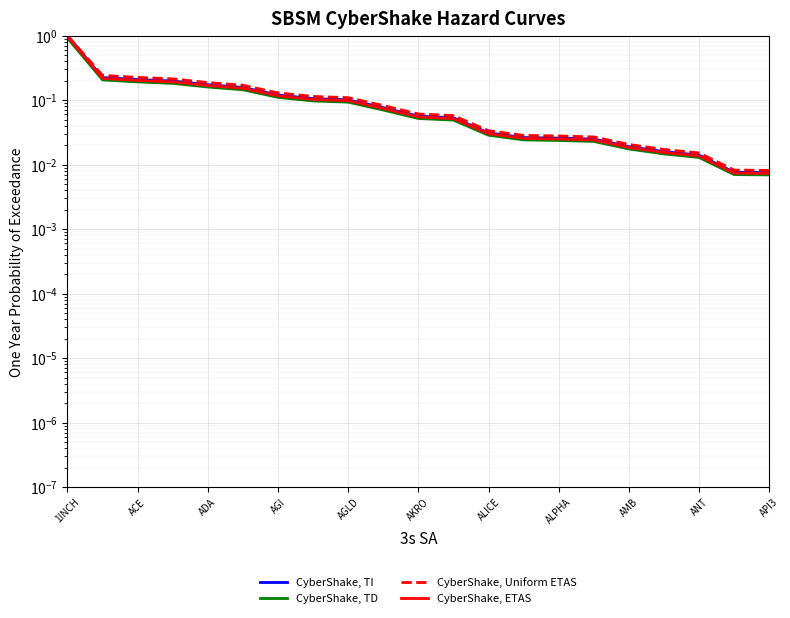

Reading left to right, what are all the values shown in this chart?

CyberShake, TI: 1.0	0.2	0.2	0.2	0.2	0.2	0.1	0.1	0.1	0.1	0.1	0.1	0.0	0.0	0.0	0.0	0.0	0.0	0.0	0.0	0.0
CyberShake, TD: 0.9	0.2	0.2	0.2	0.2	0.1	0.1	0.1	0.1	0.1	0.1	0.0	0.0	0.0	0.0	0.0	0.0	0.0	0.0	0.0	0.0
CyberShake, Uniform ETAS: 1.0	0.2	0.2	0.2	0.2	0.2	0.1	0.1	0.1	0.1	0.1	0.1	0.0	0.0	0.0	0.0	0.0	0.0	0.0	0.0	0.0
CyberShake, ETAS: 1.0	0.2	0.2	0.2	0.2	0.2	0.1	0.1	0.1	0.1	0.1	0.1	0.0	0.0	0.0	0.0	0.0	0.0	0.0	0.0	0.0